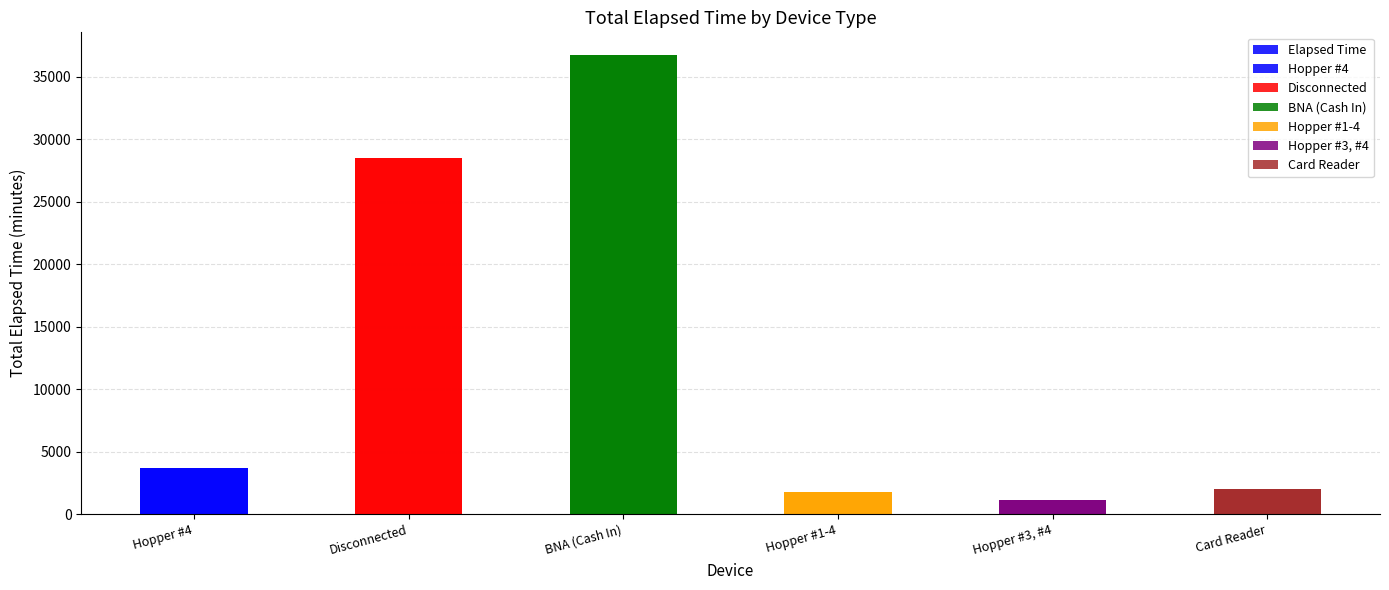

What is the sum of all values?

73830